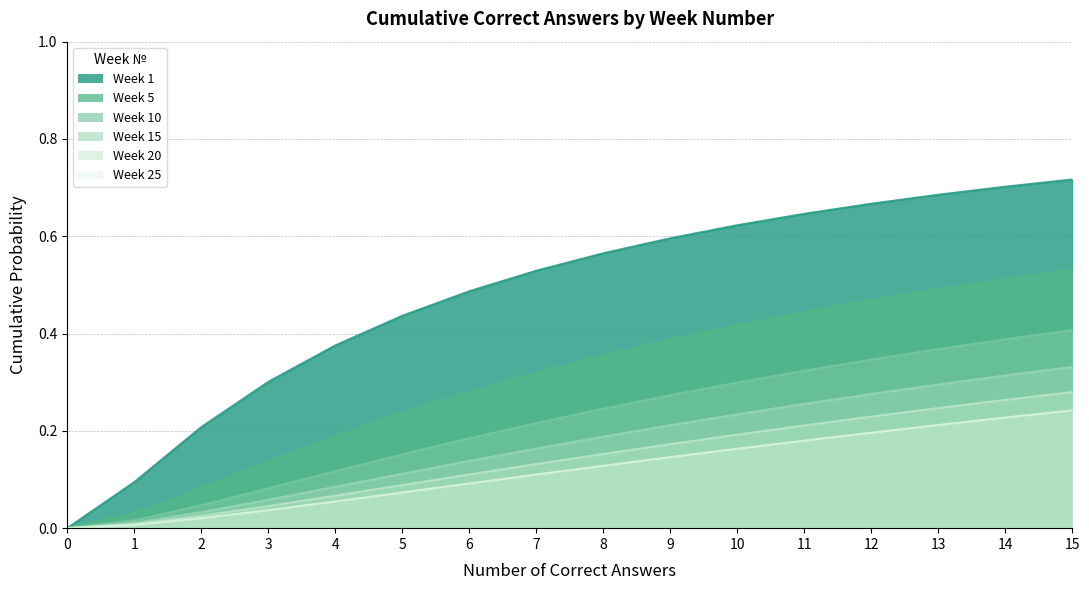

How many distinct data groups are displayed?

6